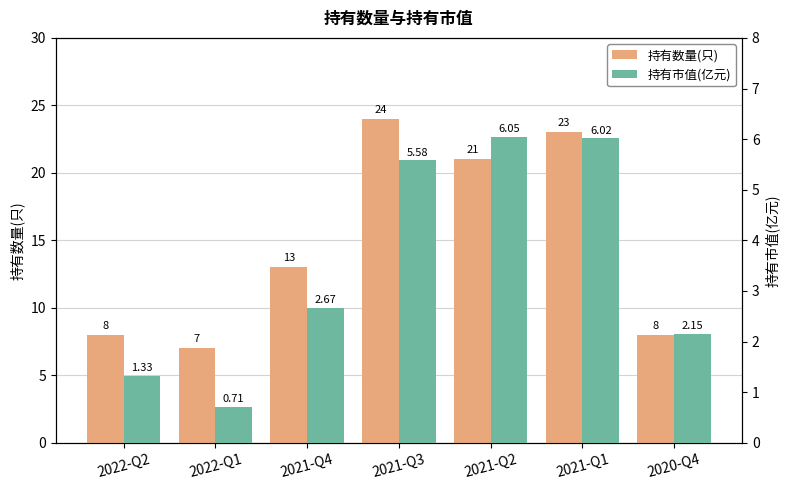

At which category is the sum across all series the highest?

2021-Q3